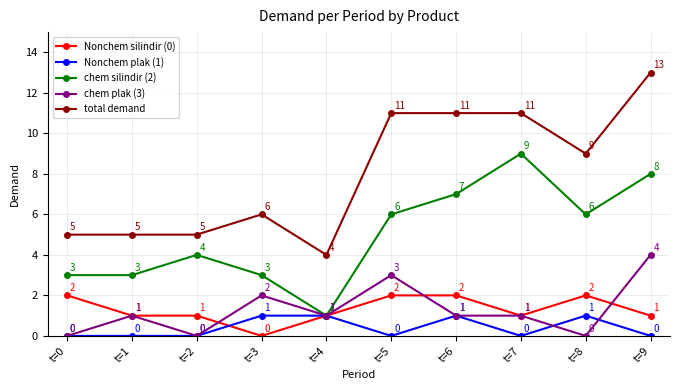

What is the difference between the maximum and minimum values in the Nonchem silindir (0) series?

2